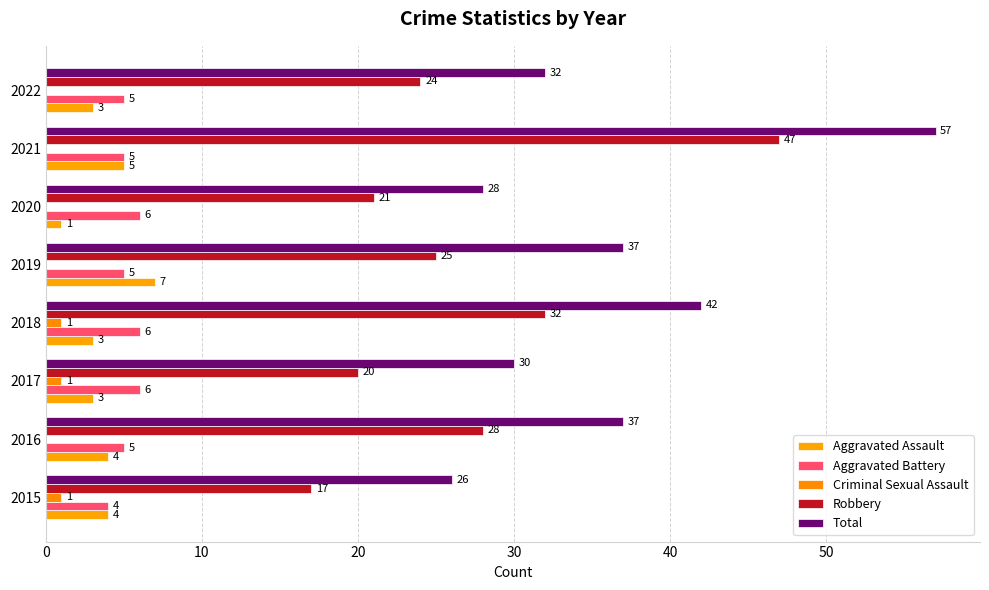

Which series has the largest total across all categories?

Total